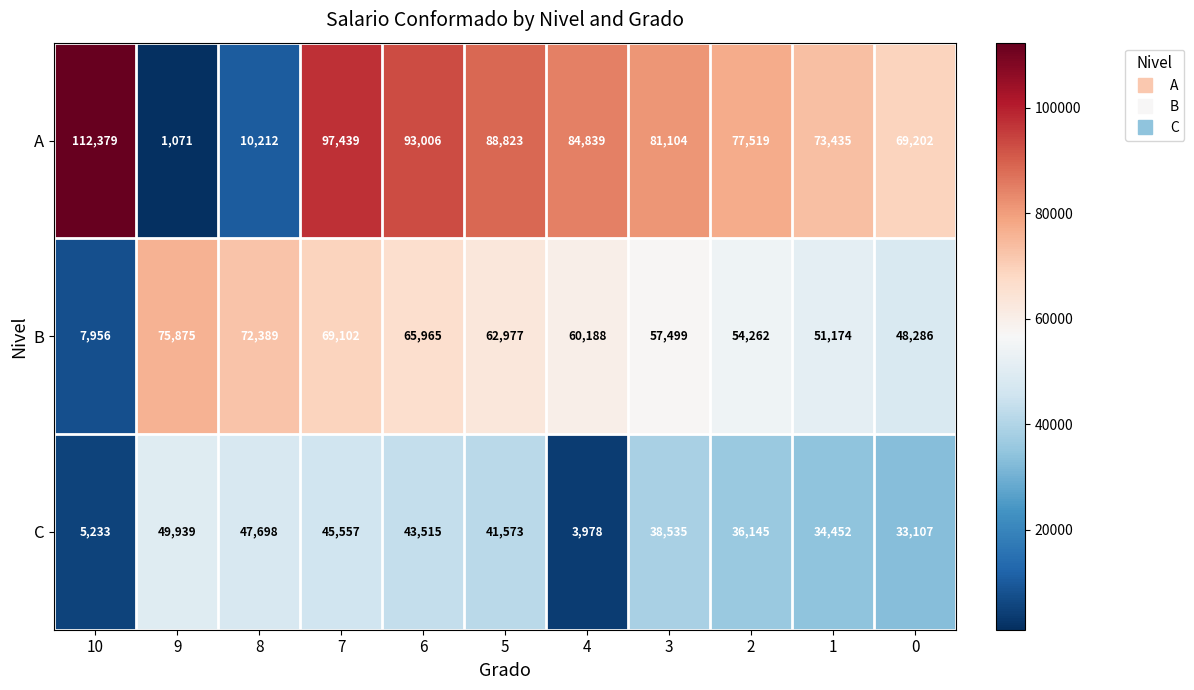

What is the total value across all series at 9?

126885